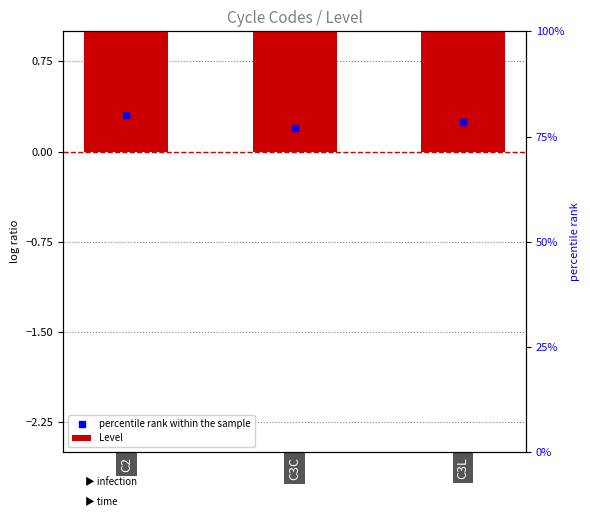

What are all the series names shown in the legend?

Level, percentile rank within the sample